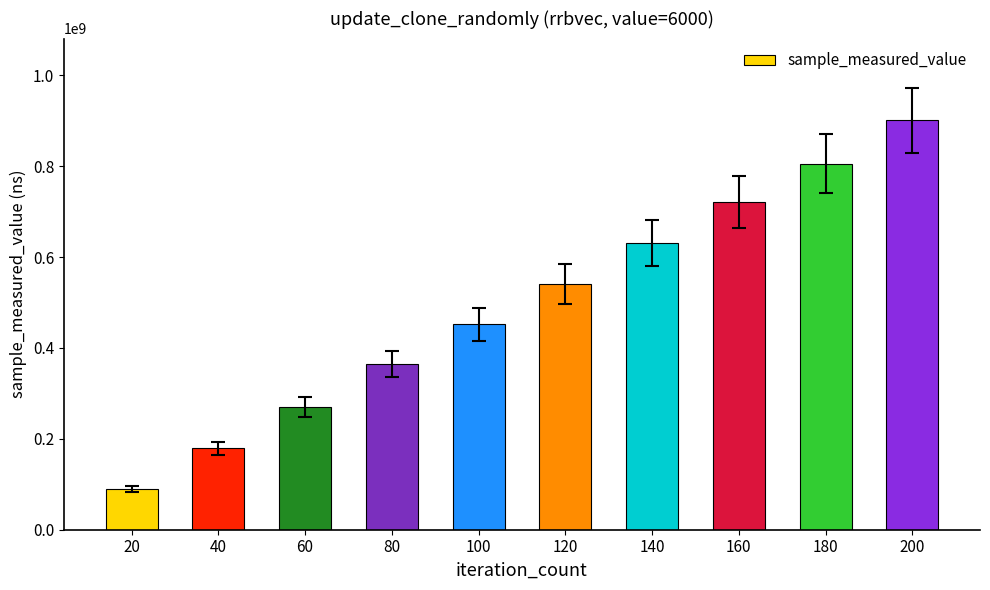

True or false: the data shows 1275838198 at 200.

False